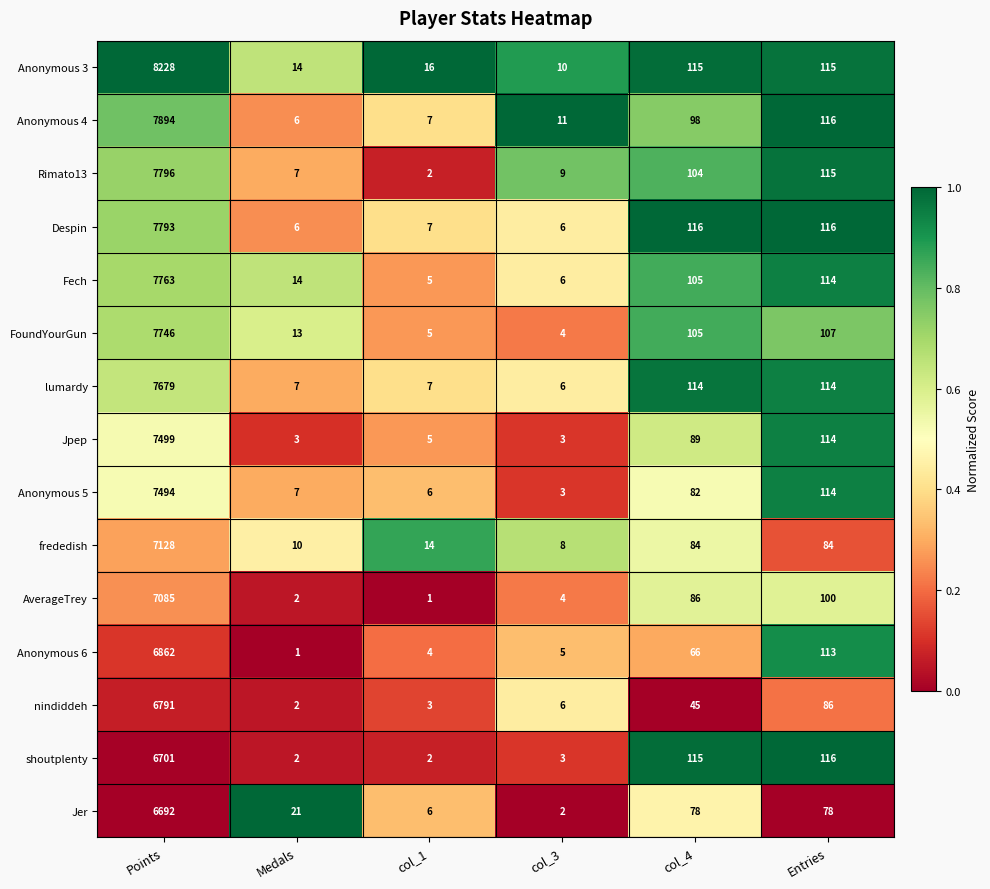

Rank the series by their maximum value, from lowest to highest.

Jer, shoutplenty, nindiddeh, Anonymous 6, AverageTrey, frededish, Anonymous 5, Jpep, lumardy, FoundYourGun, Fech, Despin, Rimato13, Anonymous 4, Anonymous 3